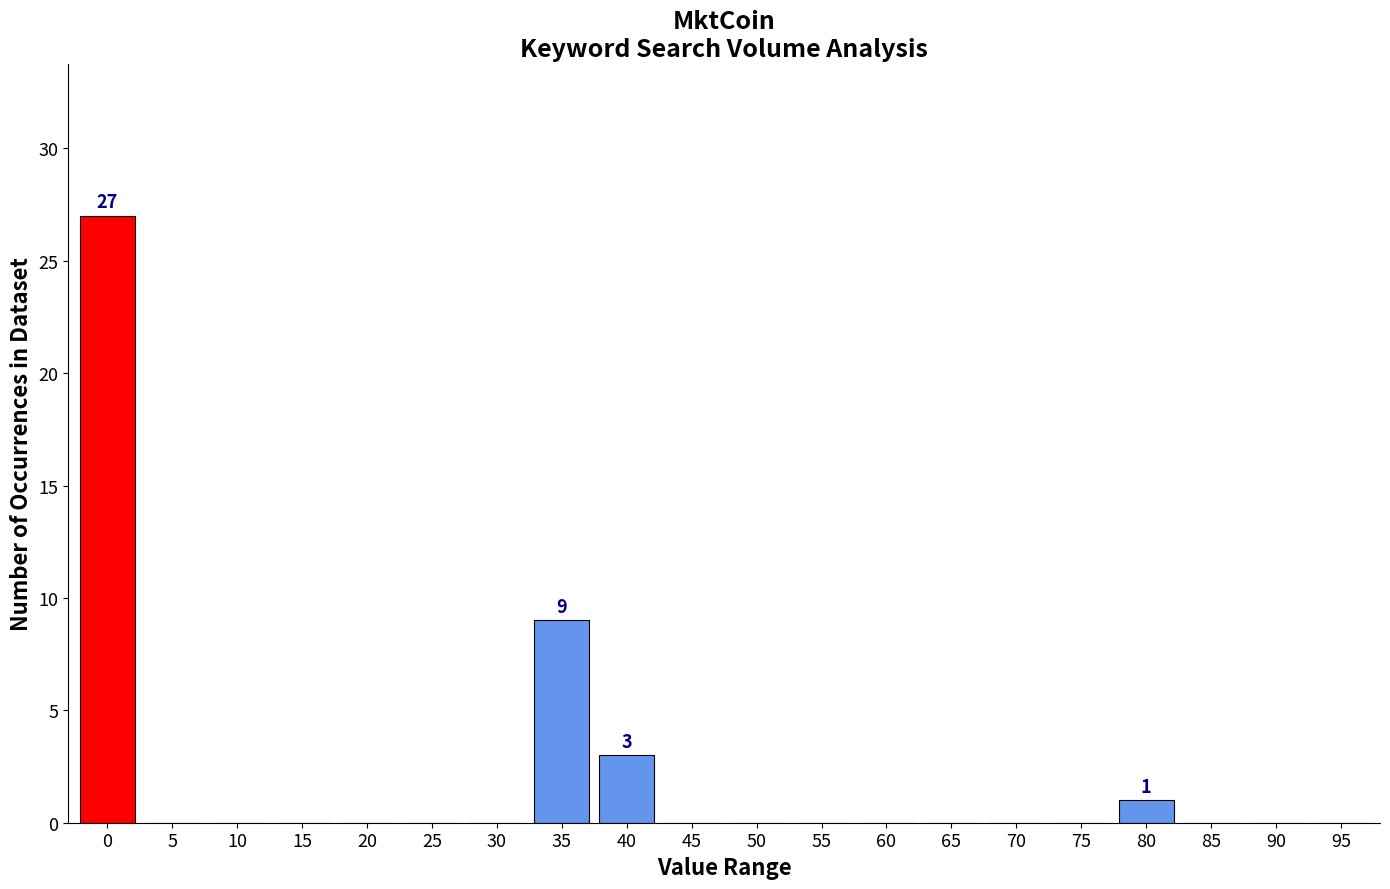

Reading right to left, transcribe all the data shown in this chart.

95=0	90=0	85=0	80=1	75=0	70=0	65=0	60=0	55=0	50=0	45=0	40=3	35=9	30=0	25=0	20=0	15=0	10=0	5=0	0=27